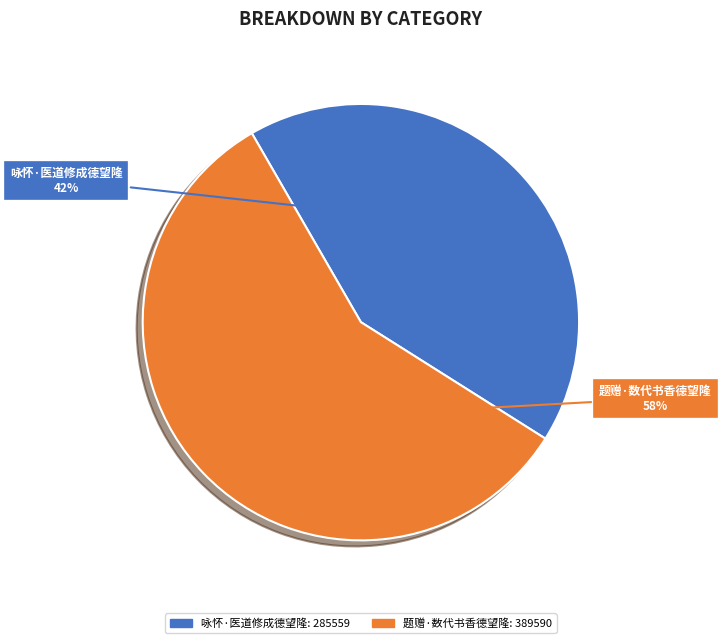

How many slices are in this pie chart?

2